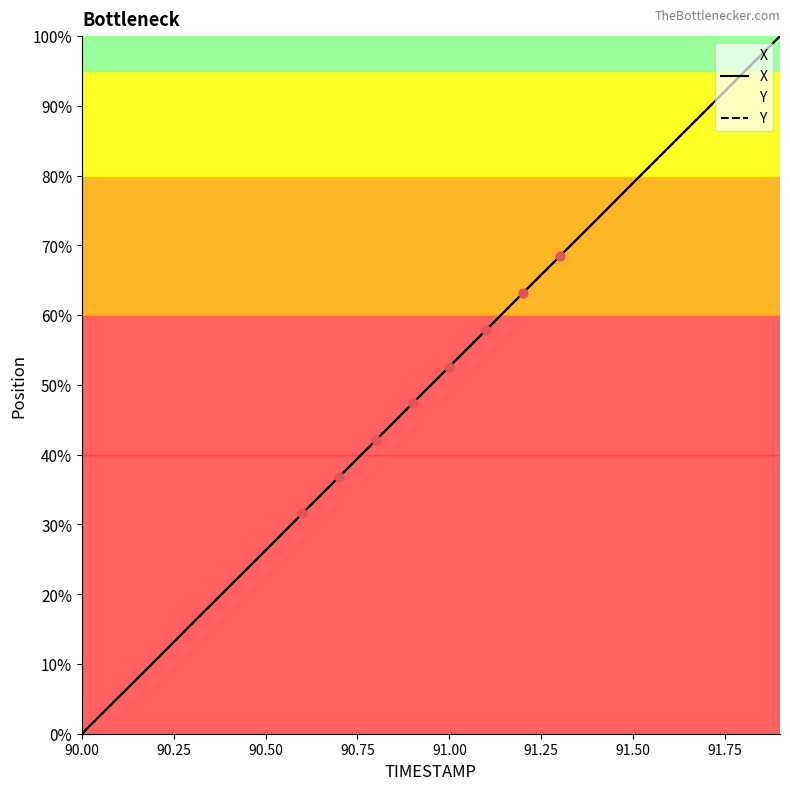

At how many categories does at least one series exceed 46?

11